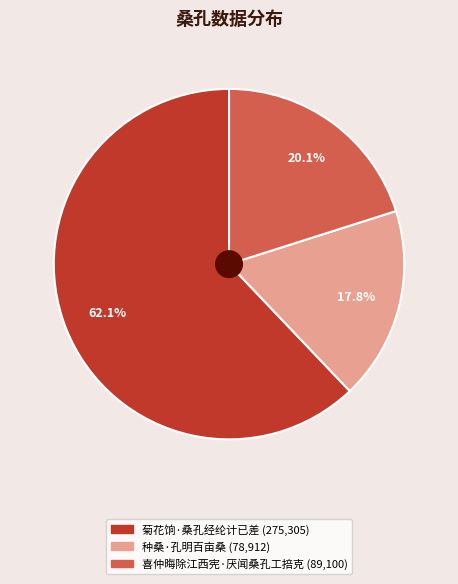

Approximately how many times larger is the value at 喜仲晦除江西宪·厌闻桑孔工掊克 compared to 菊花饷·桑孔经纶计已差?

0.3